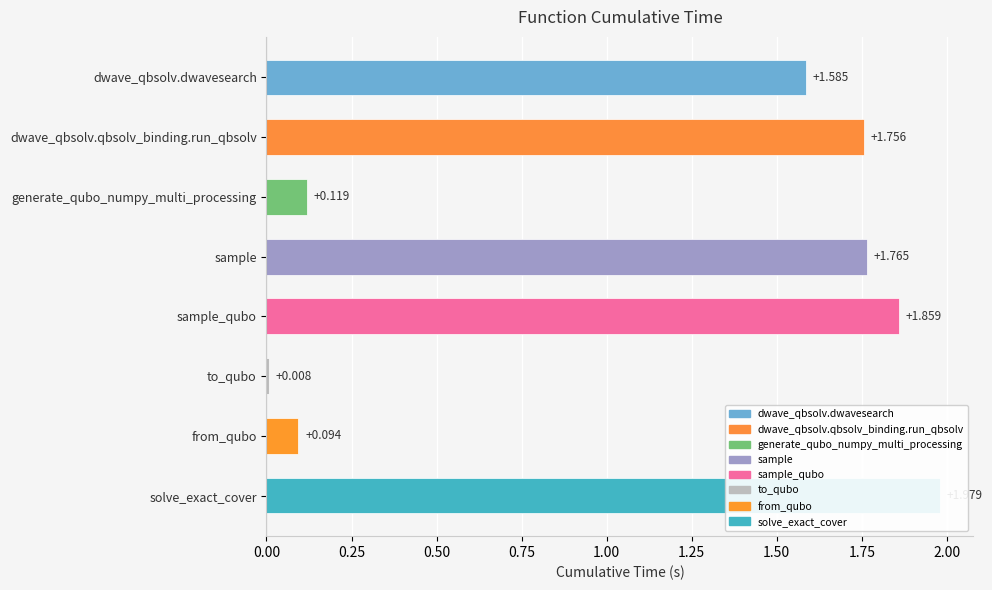

Reading right to left, what are all the values shown in this chart?

2.0	0.1	0.0	1.9	1.8	0.1	1.8	1.6